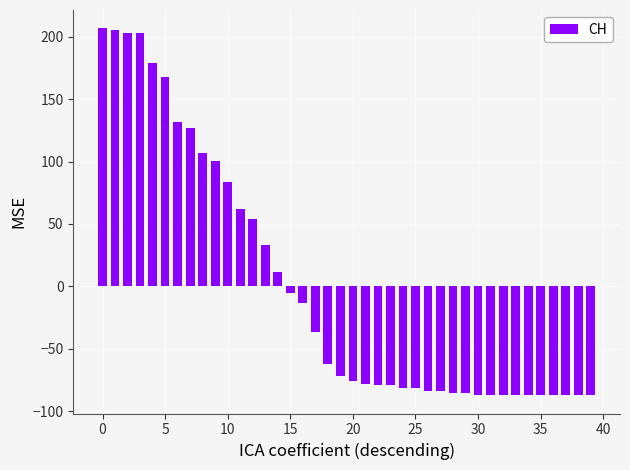

What is the greatest value displayed?

206.8